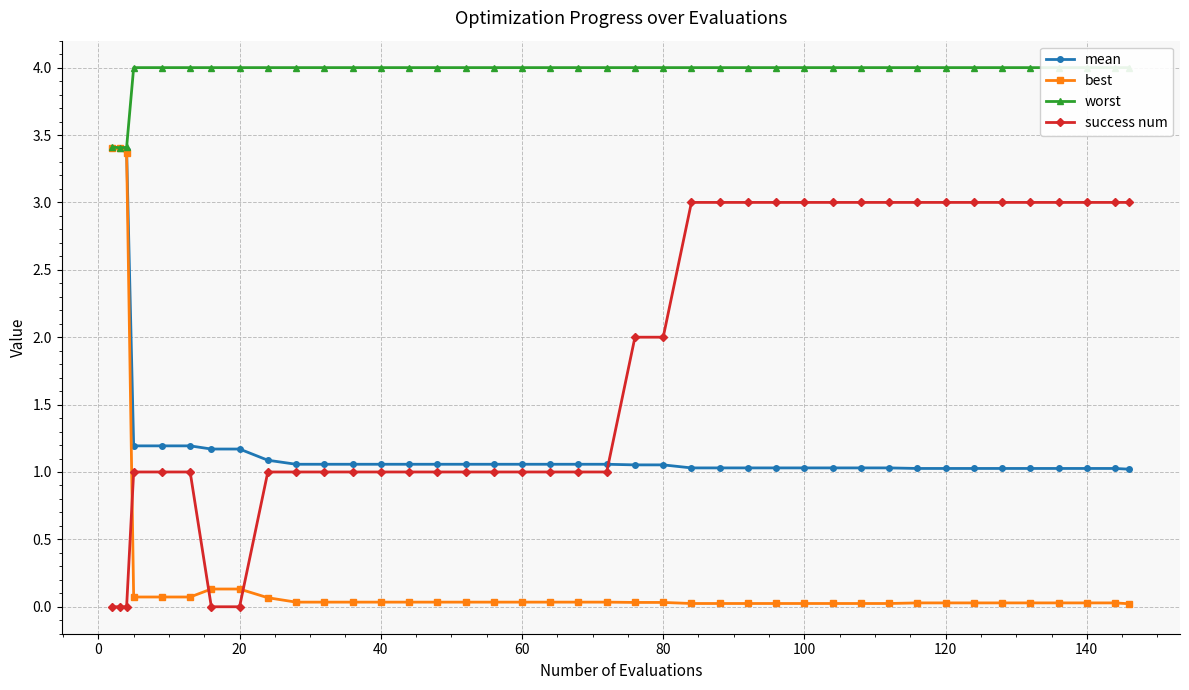

What is the lowest value of the mean series?

1.0